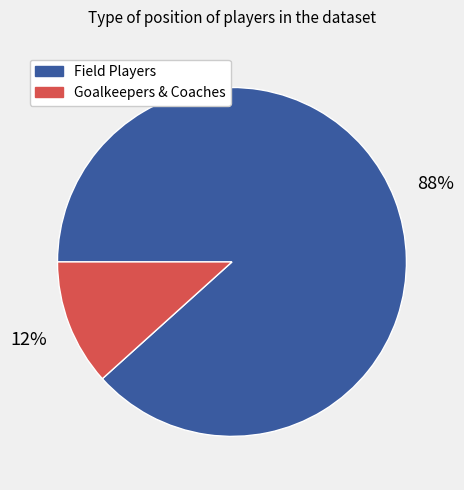

True or false: Field Players accounts for 99% of the total.

False